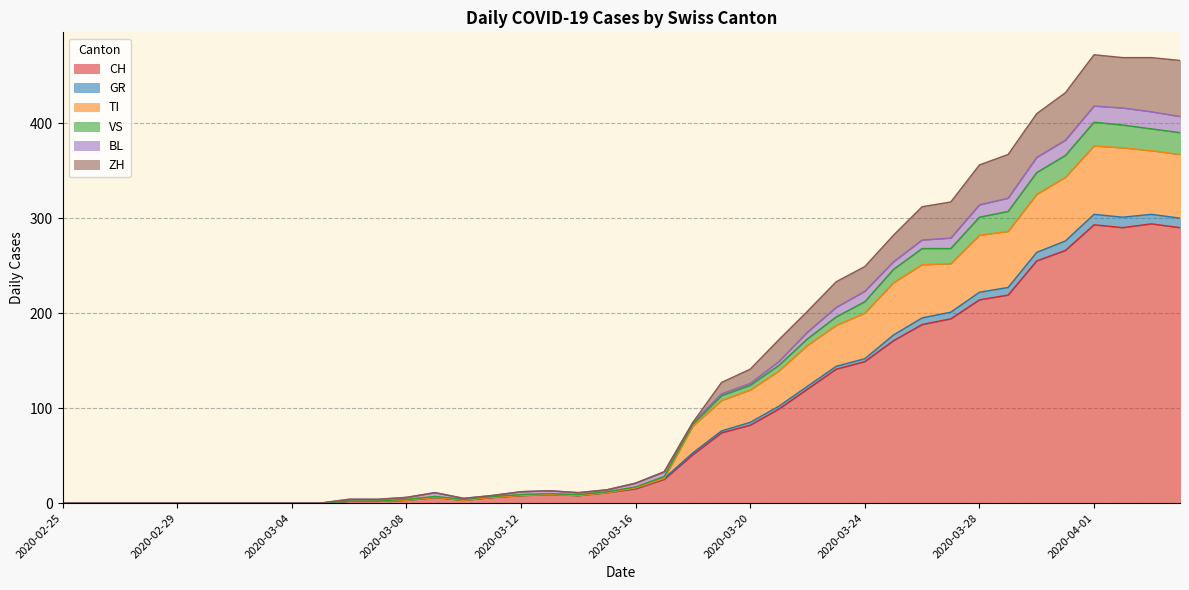

True or false: VS and TI cross at least once.

False